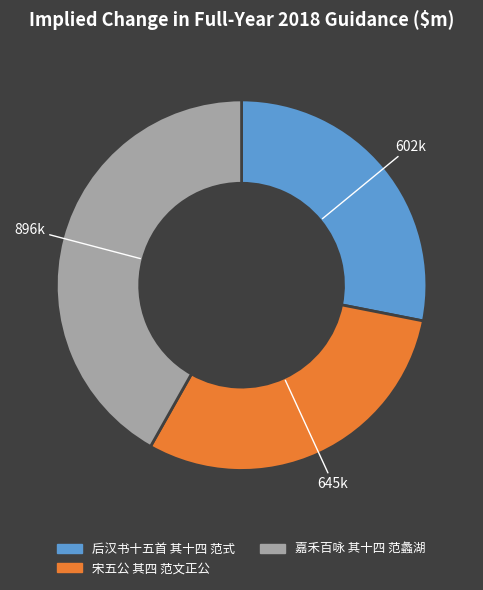

Rank the categories by value from highest to lowest.

嘉禾百咏 其十四 范蠡湖, 宋五公 其四 范文正公, 后汉书十五首 其十四 范式